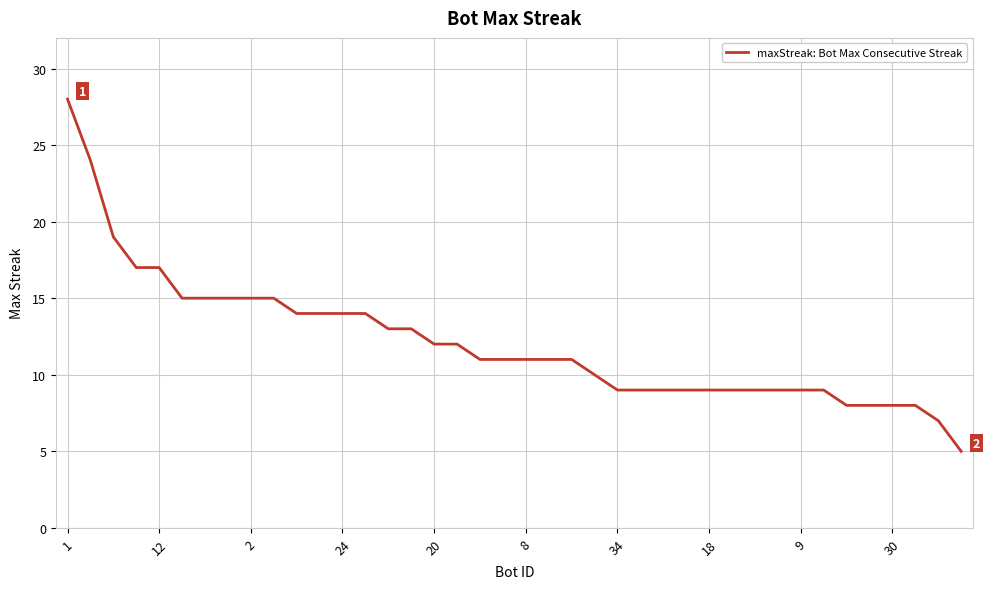

What is the difference between the maximum and minimum values?

23